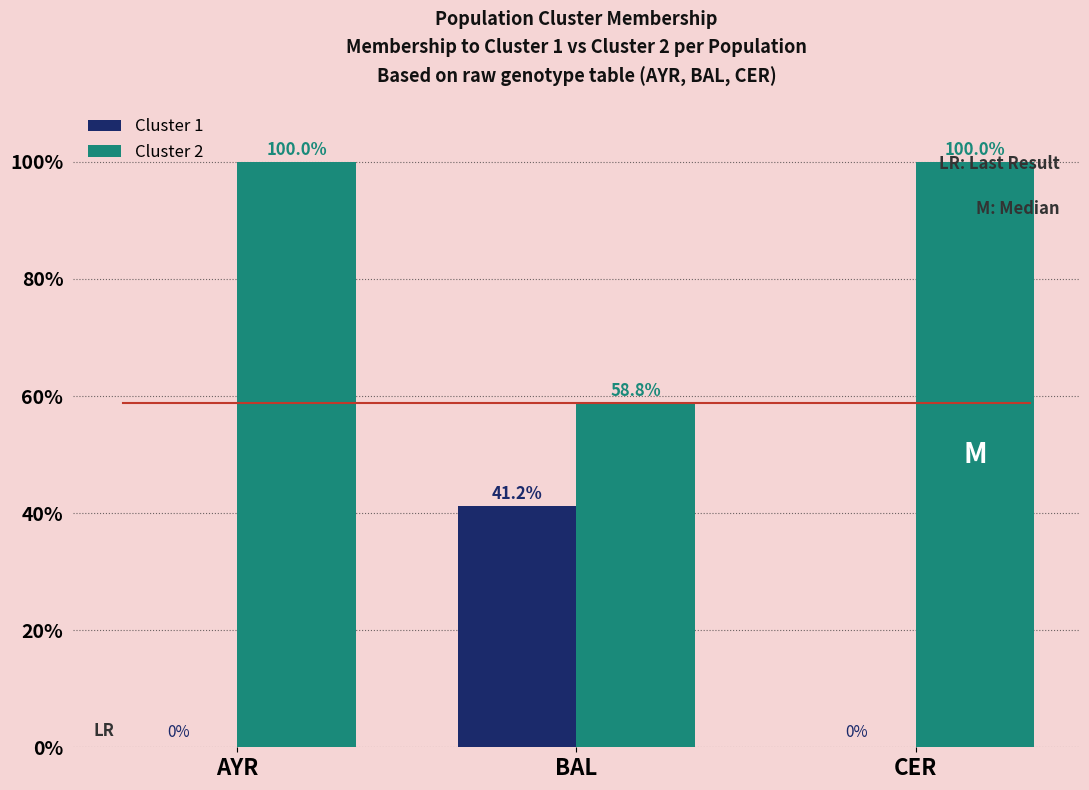

What is the maximum value for Cluster 1?

41.2